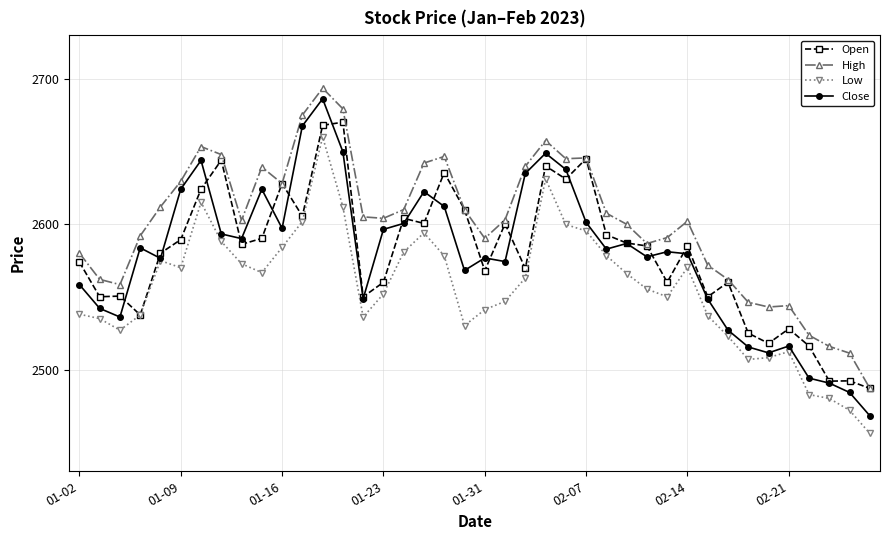

True or false: High and Low intersect in this chart.

False